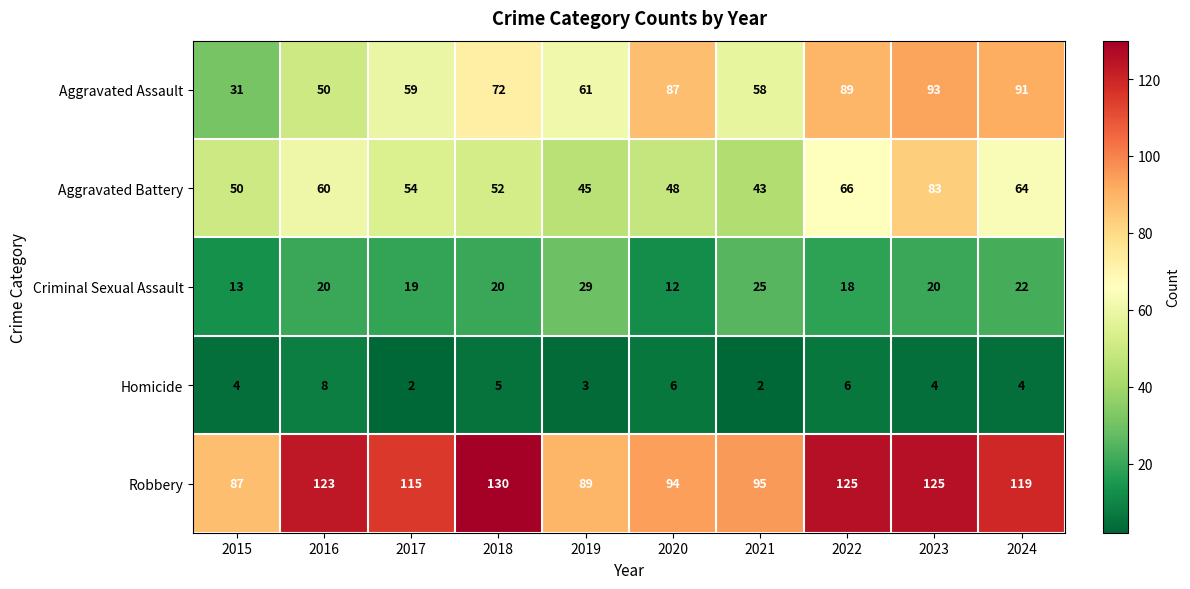

At which label is Aggravated Assault closest to 62?

2019